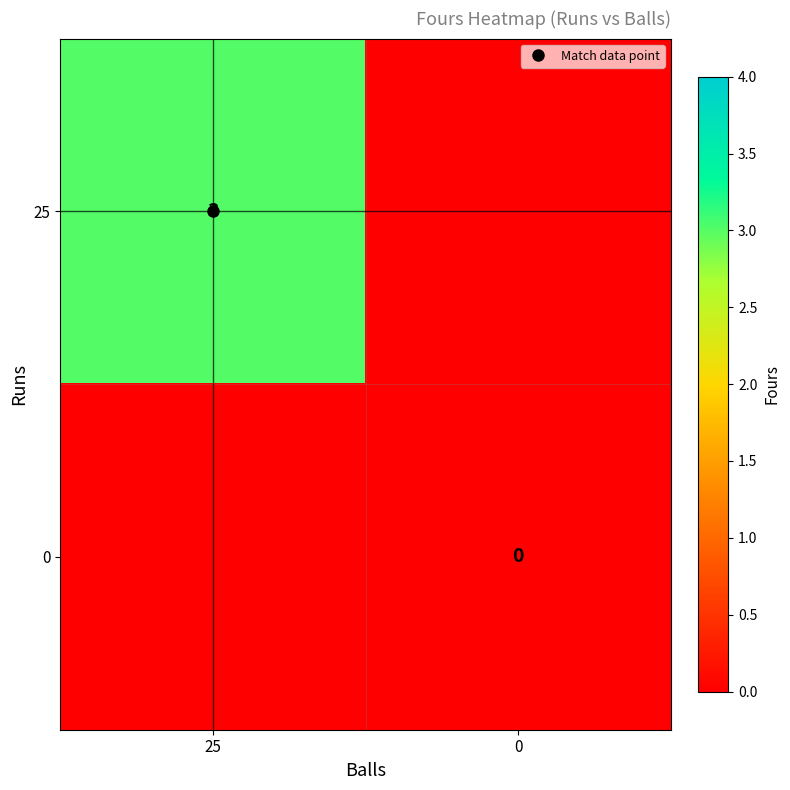

At how many categories does at least one series exceed 2?

1